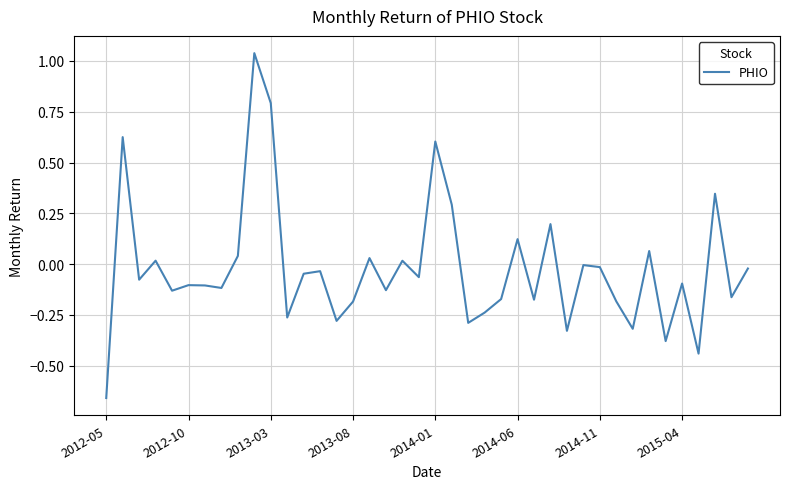

What is the difference between the maximum and minimum values?

1.7